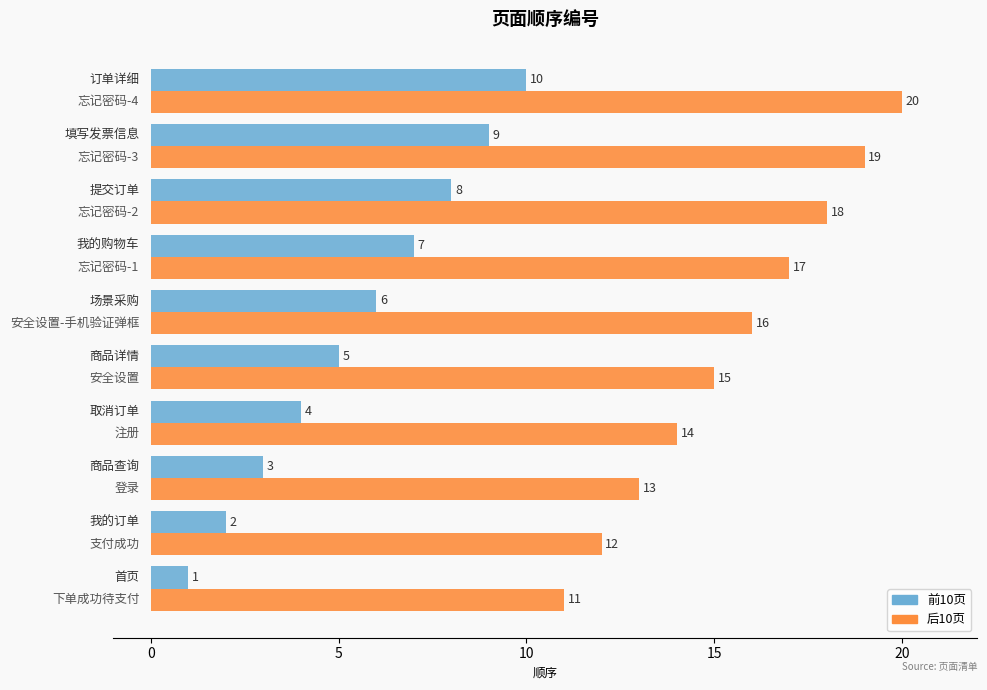

Which series has the largest total across all categories?

后10页